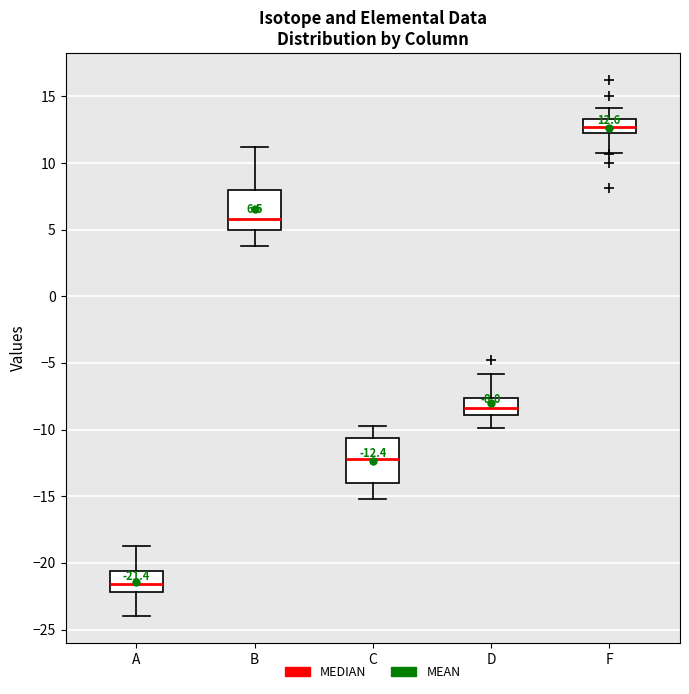

Which box's median line is the lowest?

A